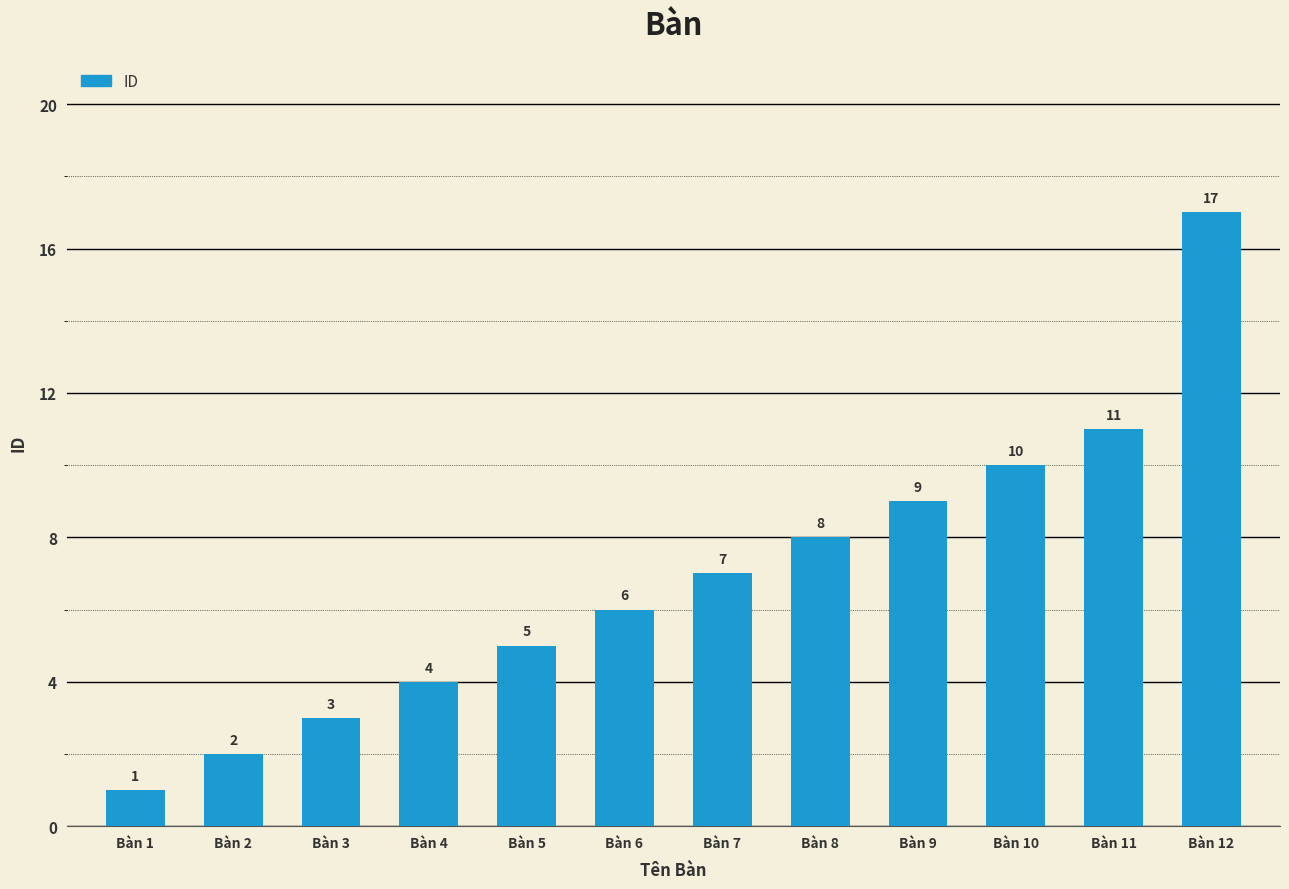

Reading right to left, transcribe all the data shown in this chart.

17	11	10	9	8	7	6	5	4	3	2	1